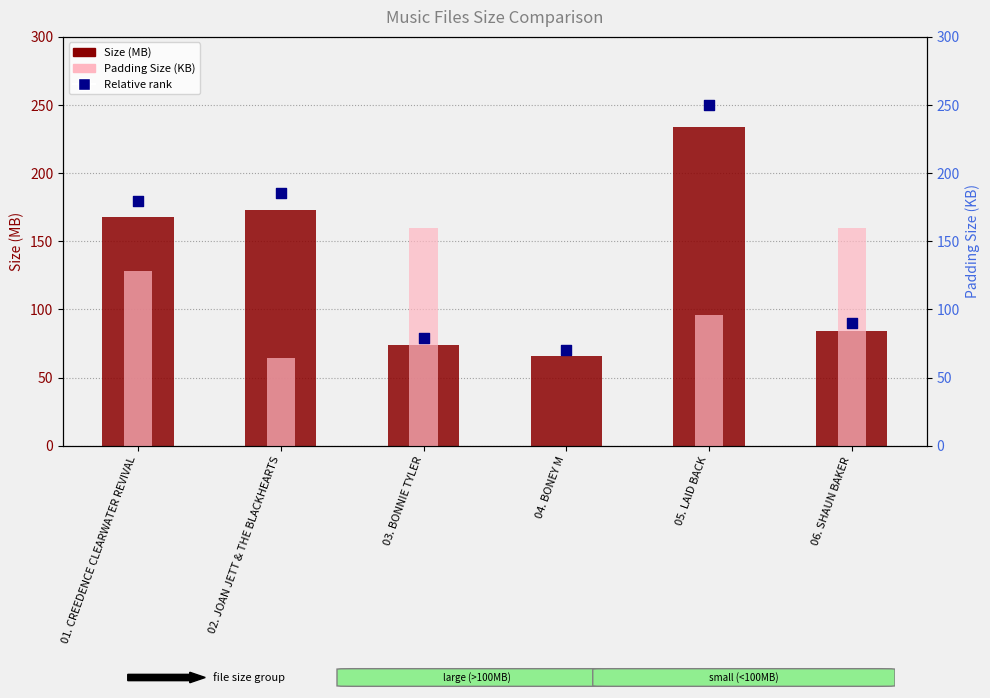

At how many categories does at least one series exceed 145?

5